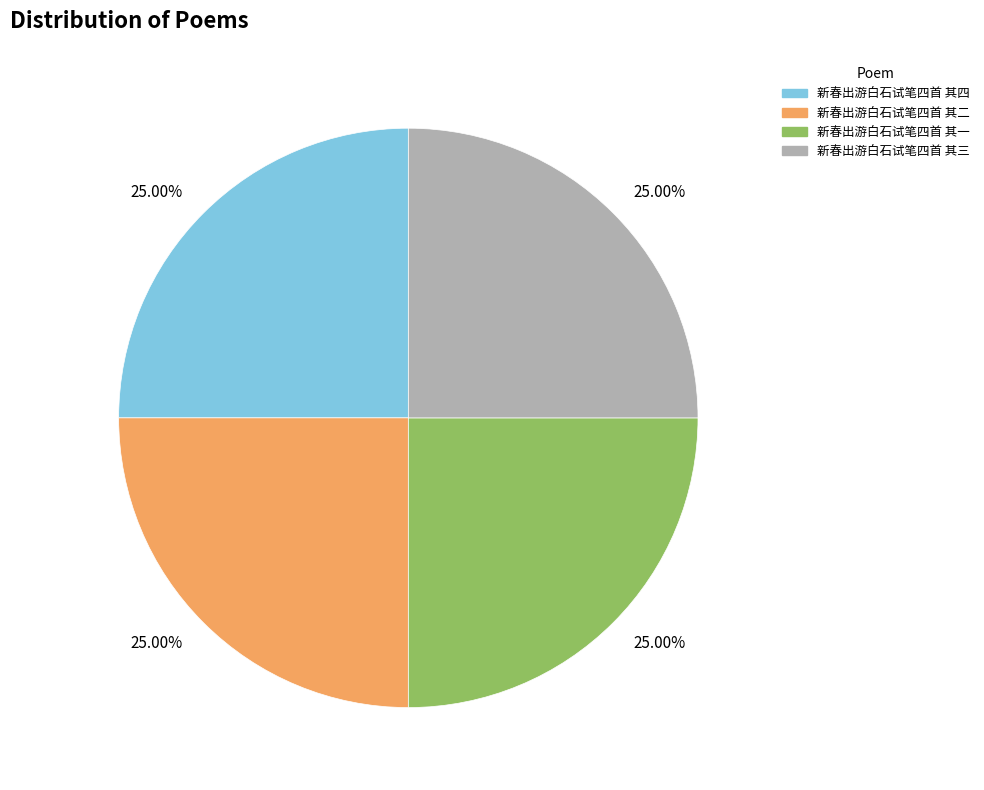

The 新春出游白石试笔四首 其二 slice represents 25% of the pie. True or false?

True